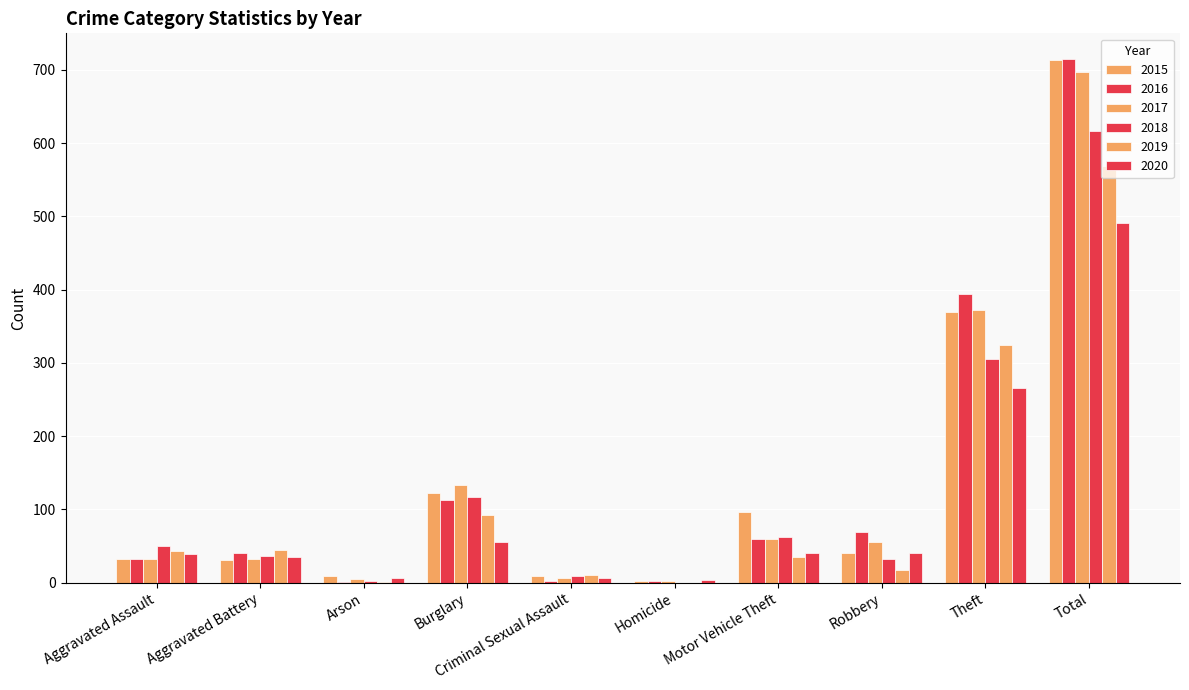

Reading right to left, what are all the values shown in this chart?

2015: 713	369	41	96	3	9	123	9	31	32
2016: 714	394	69	59	2	3	113	1	41	32
2017: 697	372	55	59	2	7	133	5	32	32
2018: 616	305	33	63	0	9	117	2	37	50
2019: 568	325	17	35	0	11	92	1	44	43
2020: 491	266	40	40	4	6	55	6	35	39